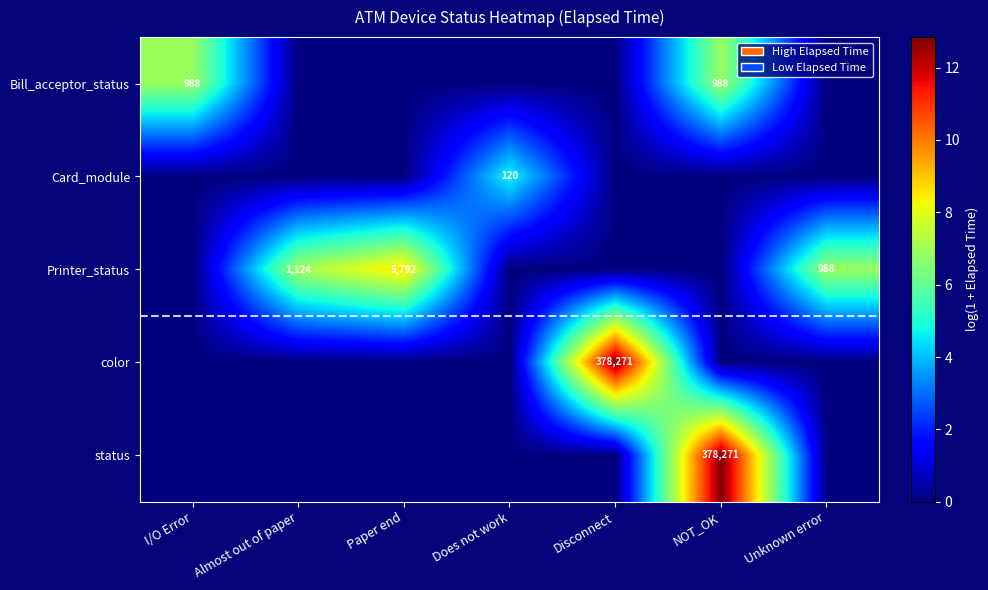

True or false: Card_module has a value of 120 at Does not work.

True